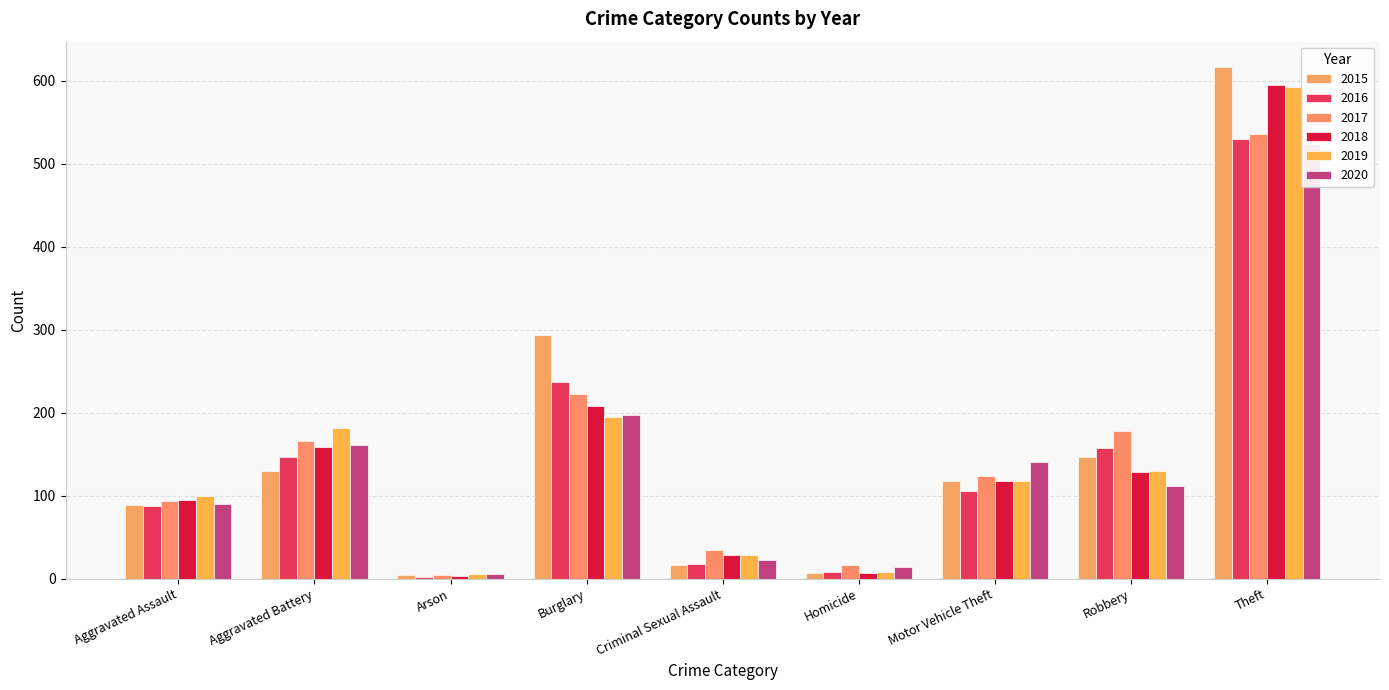

What is the difference between the maximum and minimum values in the 2018 series?

591